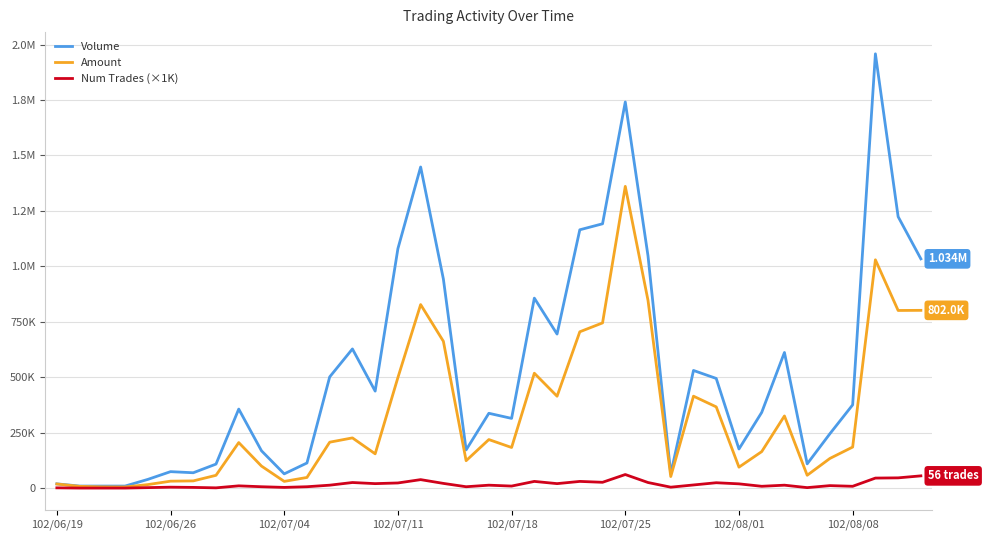

Is this an area chart (filled region under the line)?

No